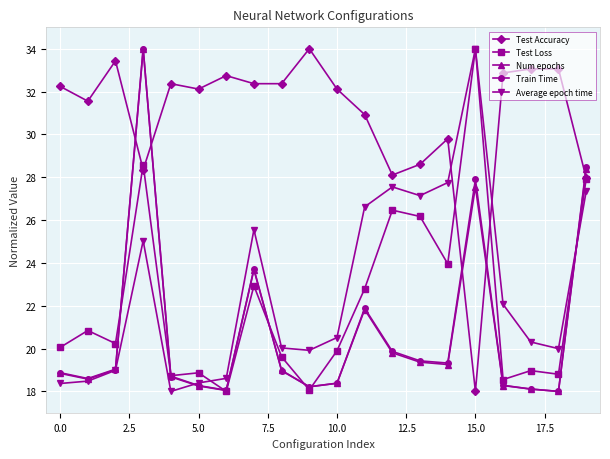

In Test Loss, how many points are lower than both neighbors (excluding endpoints)?

7